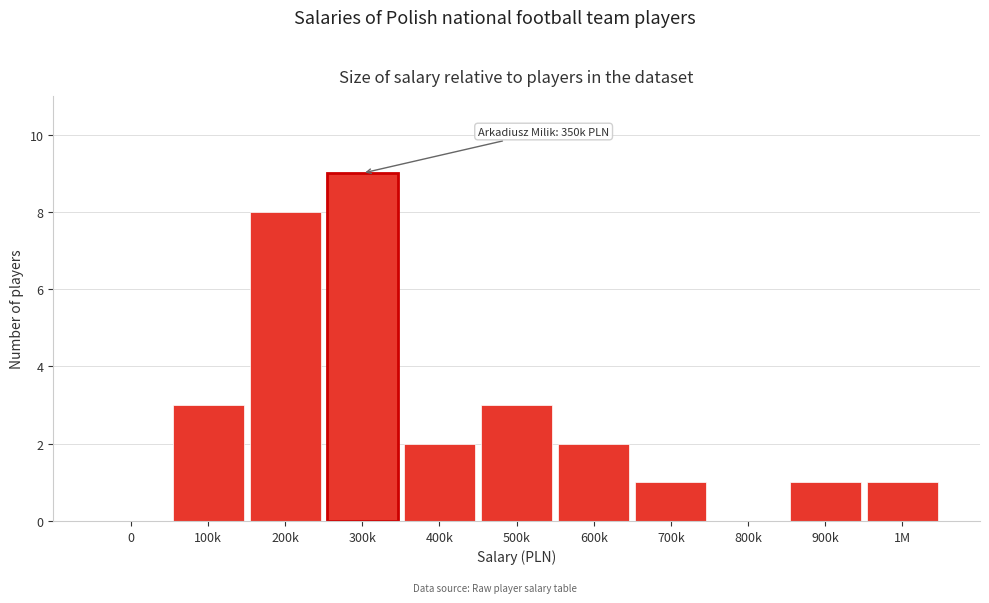

Reading left to right, extract all data points from this chart.

0=0	100k=3	200k=8	300k=9	400k=2	500k=3	600k=2	700k=1	800k=0	900k=1	1M=1